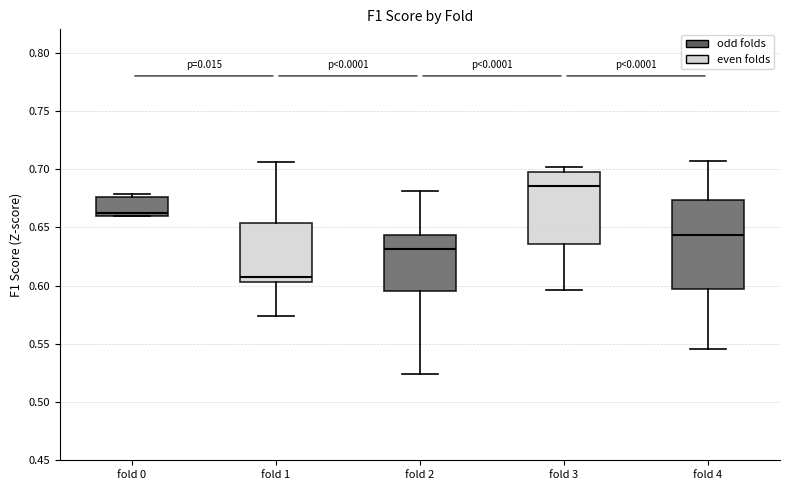

Reading left to right, transcribe this box plot: for each box, give where its median line is, the range the box spans, and where its two whiskers end, as read against the y-axis. The values are not printed on the chart, so give them approximately, as read against the axis.

fold 0: median 0.660 (just above the box's lower edge), box 0.660 to 0.675, whiskers 0.660 to 0.680
fold 1: median 0.610, box 0.605 to 0.655, whiskers 0.575 to 0.705
fold 2: median 0.630, box 0.595 to 0.645, whiskers 0.525 to 0.680
fold 3: median 0.685, box 0.635 to 0.695, whiskers 0.595 to 0.700
fold 4: median 0.645, box 0.595 to 0.675, whiskers 0.545 to 0.705